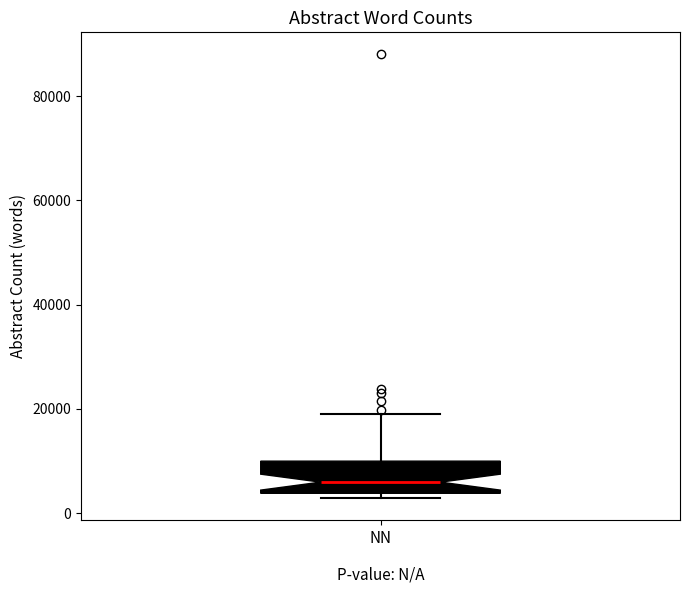

Read this box plot against the y-axis: the position of the median line, the range covered by the box, and the ends of both whiskers. The values are not printed on the chart, so give them approximately, as read against the axis.

median 6000, box 4000 to 10000, whiskers 2000 to 20000